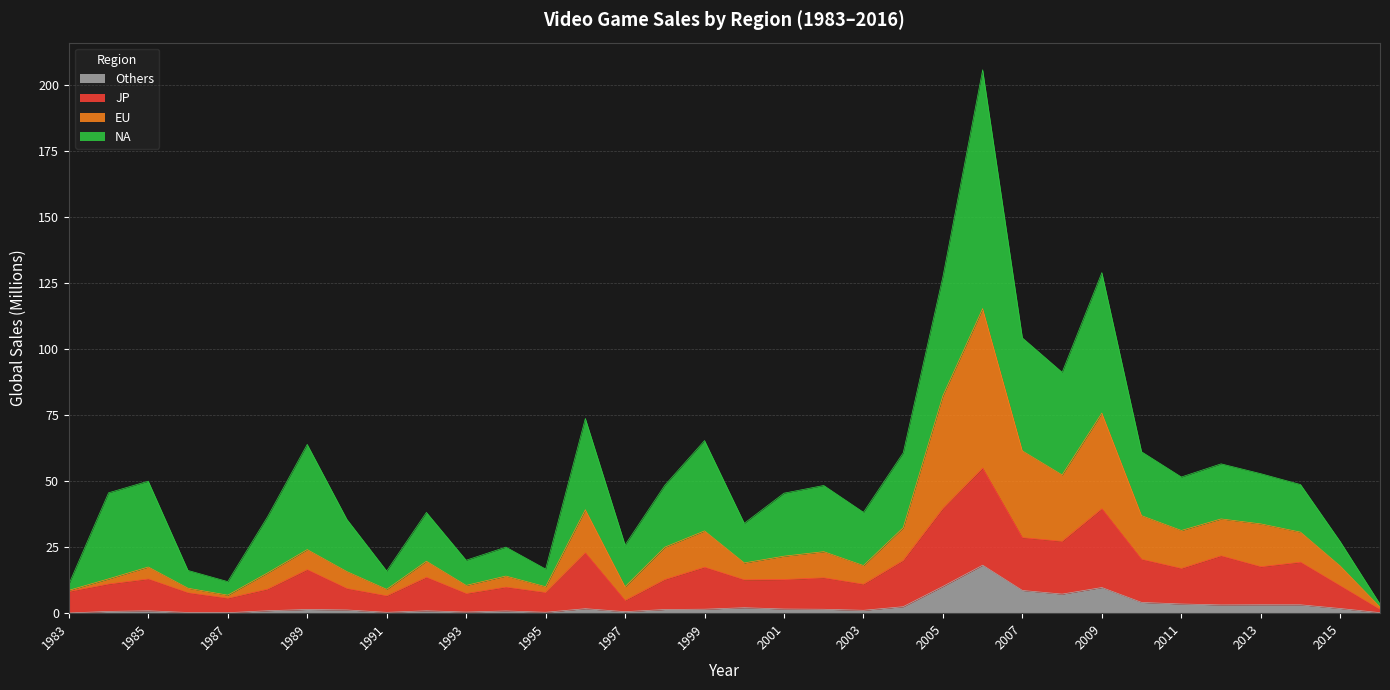

What is the difference between the second highest and second lowest values in the JP series?

34.8